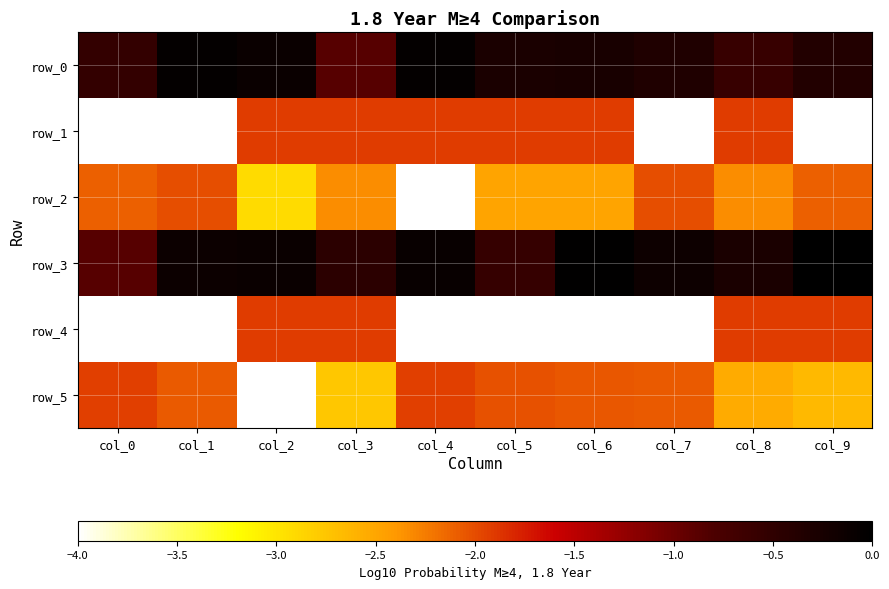

What is the sum of the row_4 values at col_8 and col_9?

-3.8